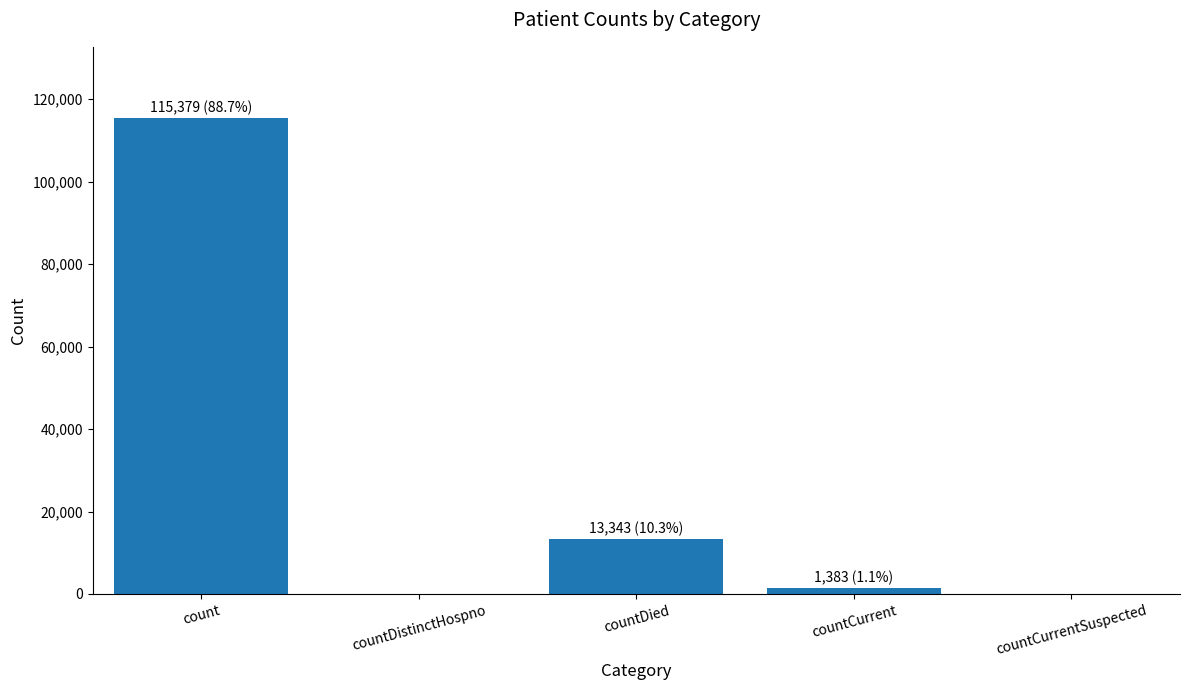

Which has a higher value, count or countDistinctHospno?

count